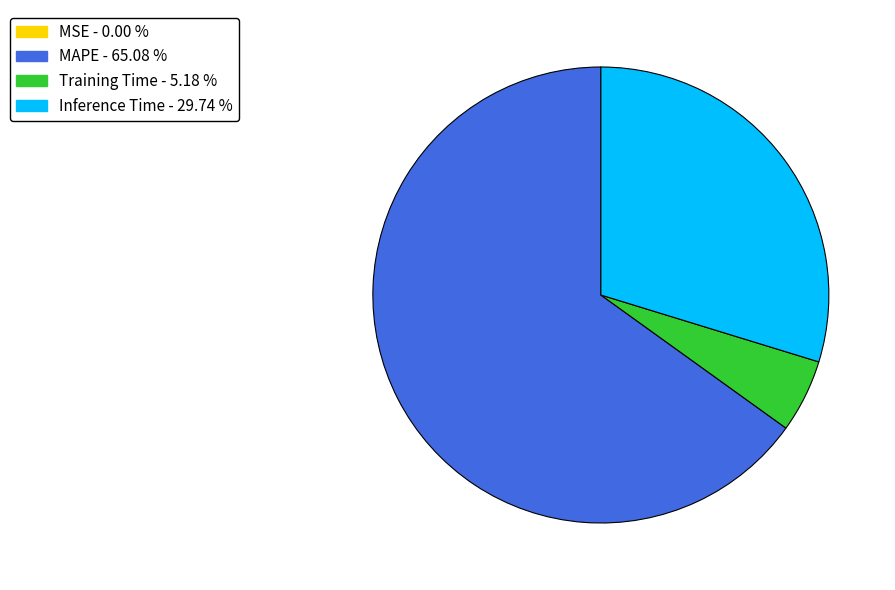

Is there any slice that represents more than half of the pie?

Yes